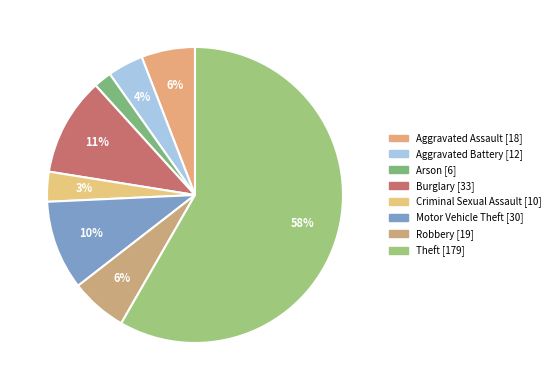

The Theft slice represents 67% of the pie. True or false?

False